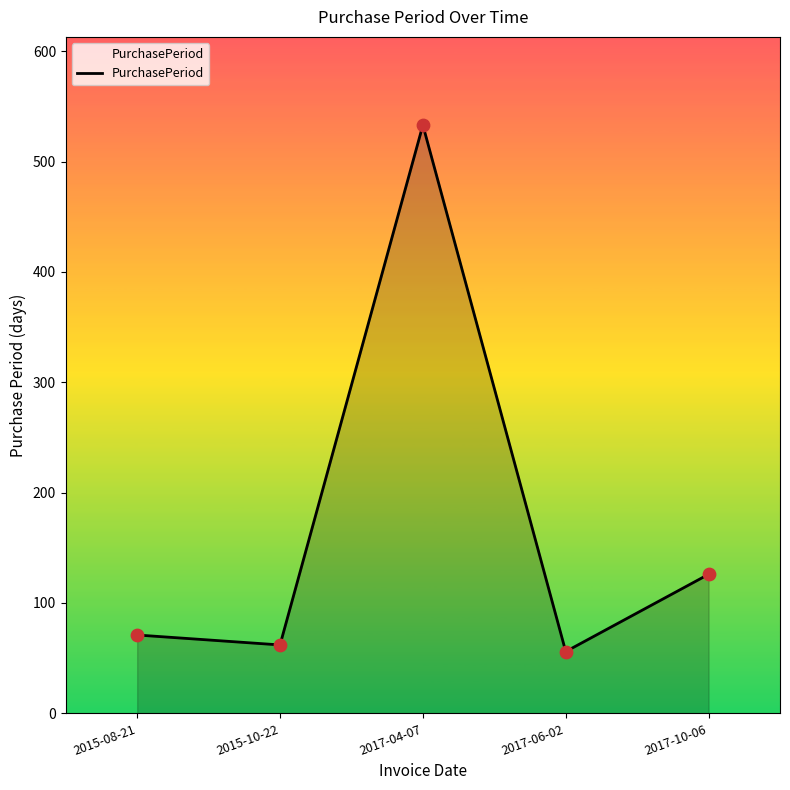

What is the change in value from 2015-08-21 to 2017-10-06?

+55